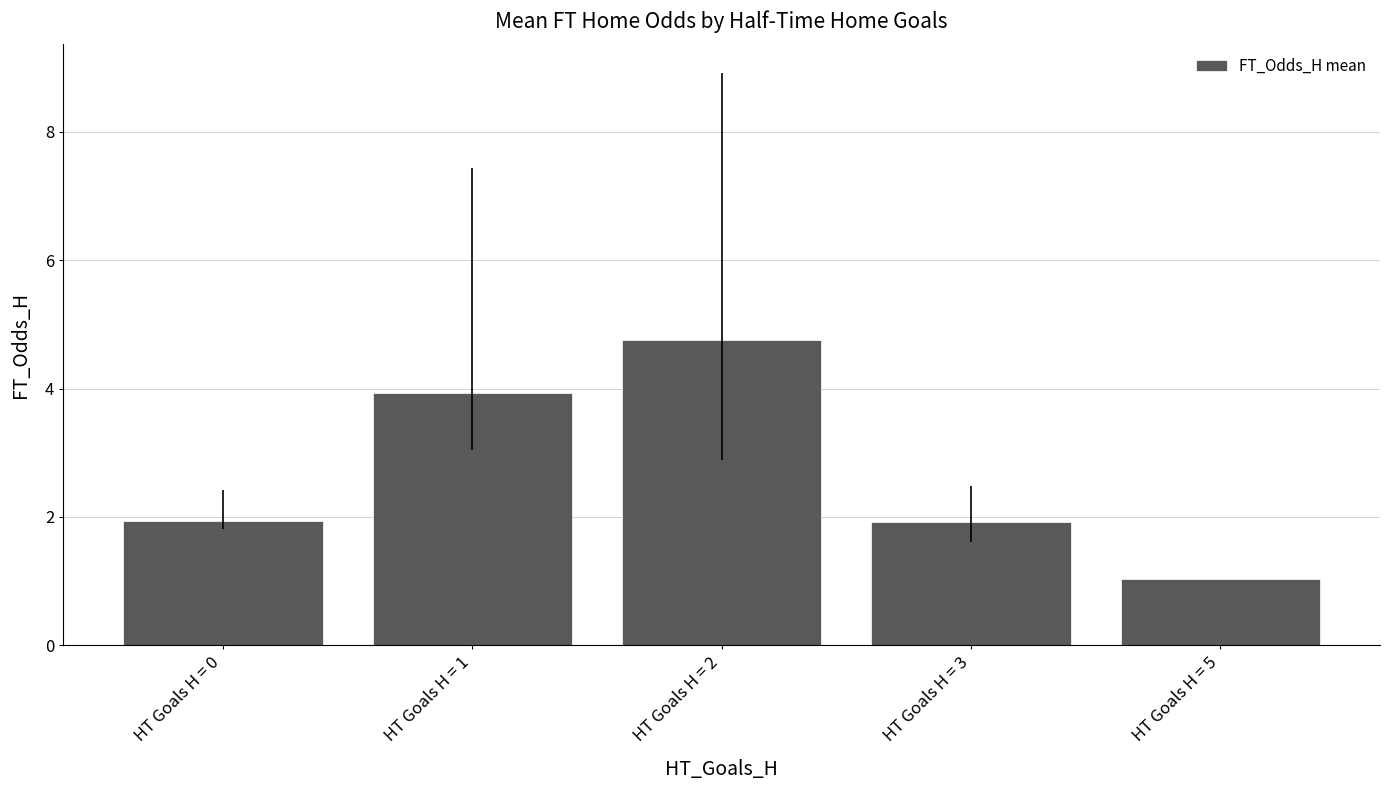

What is the ratio of the value at HT Goals H = 3 to the value at HT Goals H = 2?

0.4